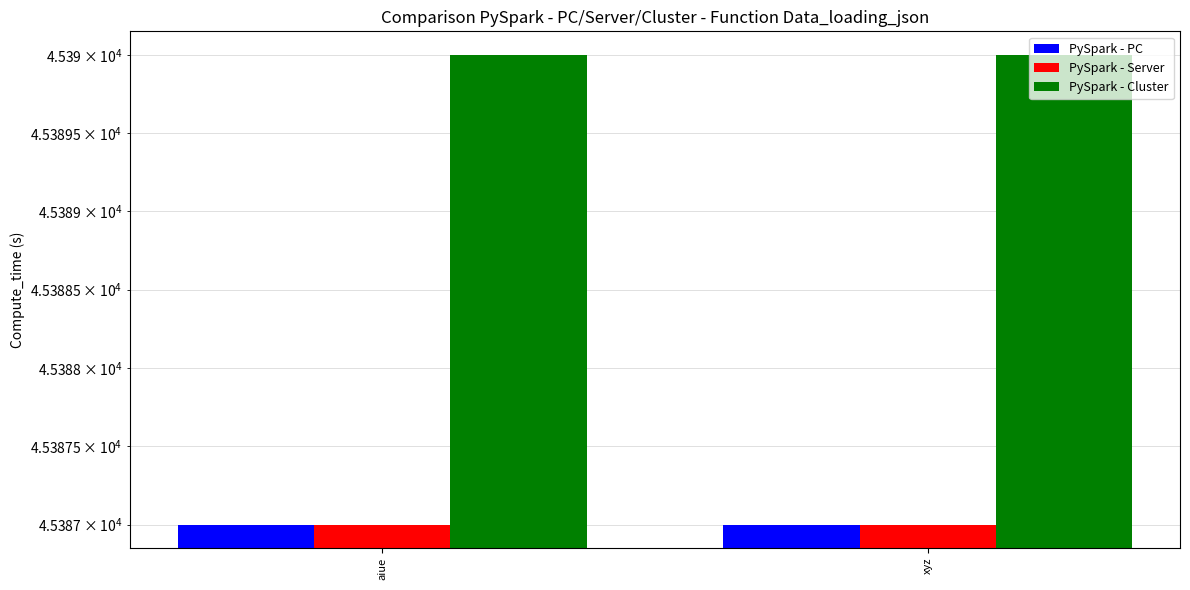

Is it true that PySpark - PC equals 19359 at xyz?

False